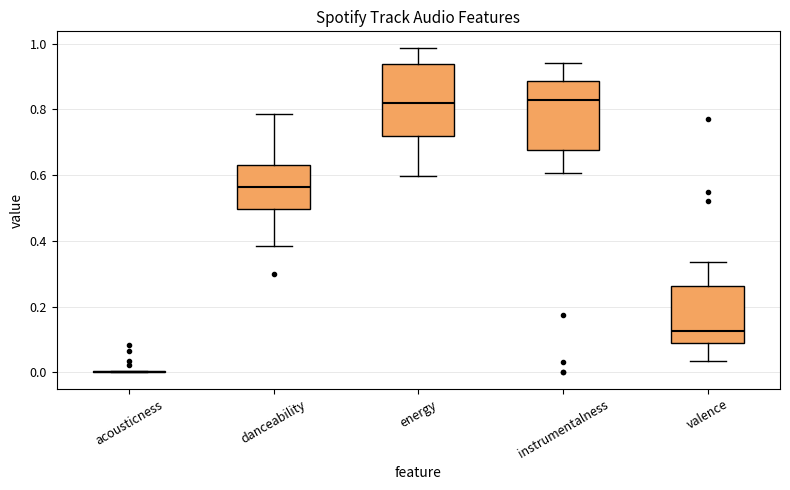

Reading left to right, read every box against the y-axis: the position of its median line, the range the box covers, and the ends of its whiskers. The values are not printed on the chart, so give them approximately, as read against the axis.

acousticness: box collapsed to a line at 0.00, whiskers 0.00 to 0.00
danceability: median 0.56, box 0.50 to 0.62, whiskers 0.38 to 0.78
energy: median 0.82, box 0.72 to 0.94, whiskers 0.60 to 0.98
instrumentalness: median 0.84, box 0.68 to 0.88, whiskers 0.60 to 0.94
valence: median 0.12, box 0.10 to 0.26, whiskers 0.04 to 0.34